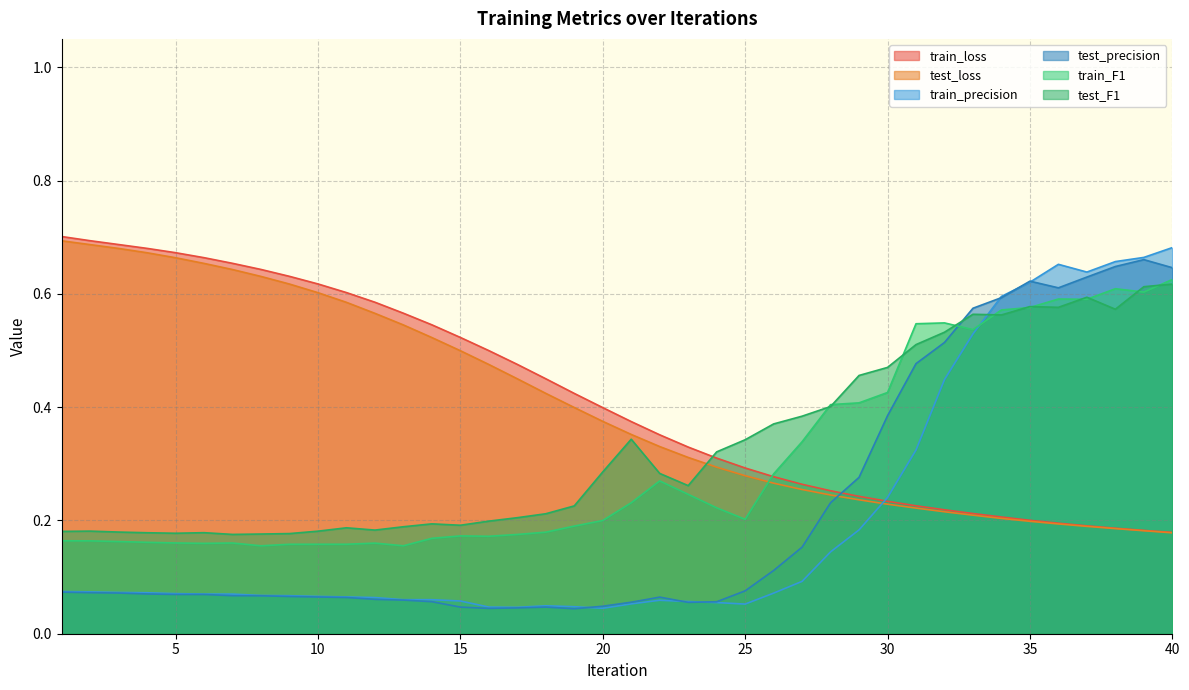

How many series are shown in this chart?

6